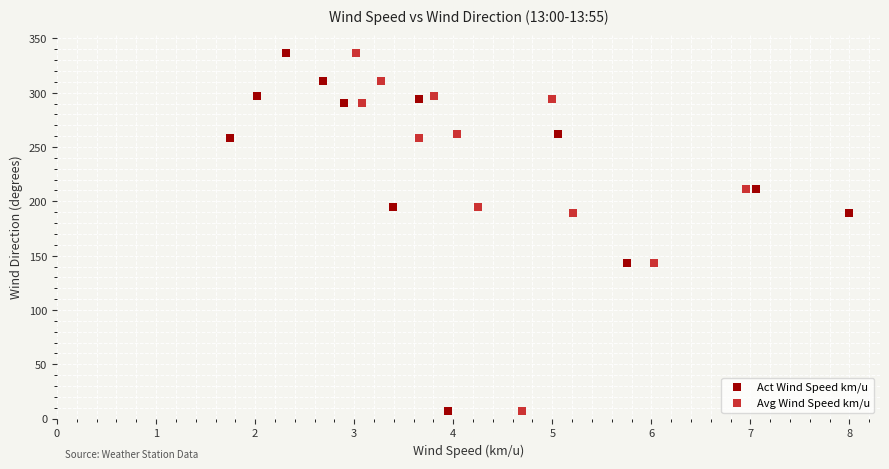

What are all the series names shown in the legend?

Act Wind Speed km/u, Avg Wind Speed km/u